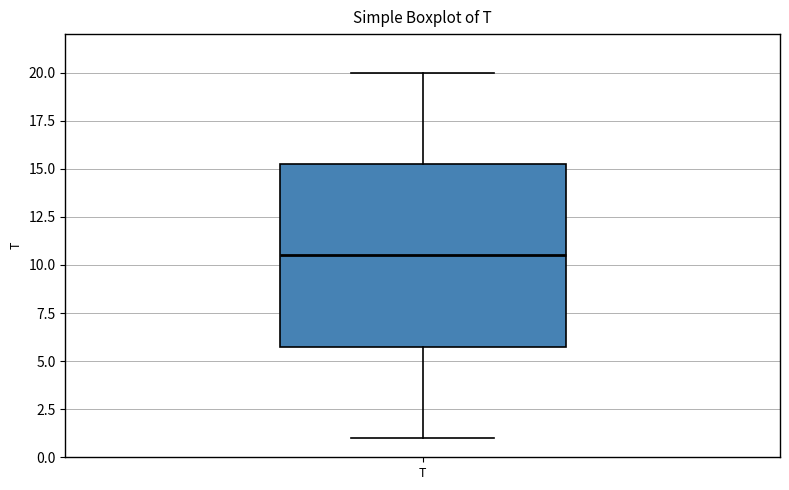

Transcribe this box plot: give where the median line is, the range the box spans, and where the two whiskers end, as read against the y-axis. The values are not printed on the chart, so give them approximately, as read against the axis.

median 10.5, box 6.0 to 15.5, whiskers 1.0 to 20.0